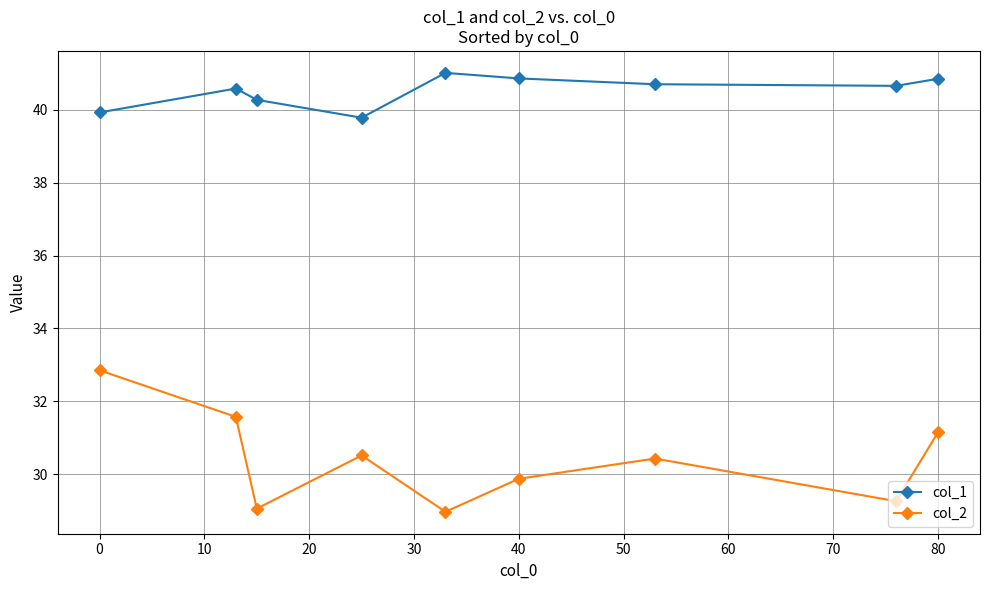

Does the chart display data point markers on the line(s)?

Yes